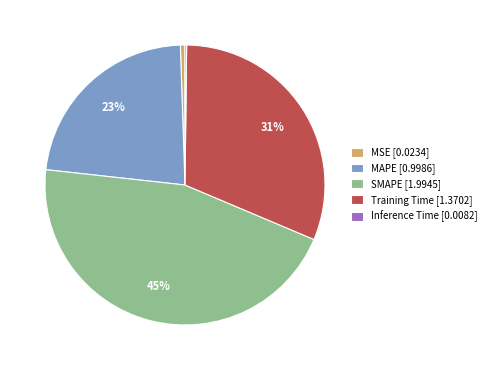

Is the sum of MAPE [0.9986] and MSE [0.0234] greater than half?

No